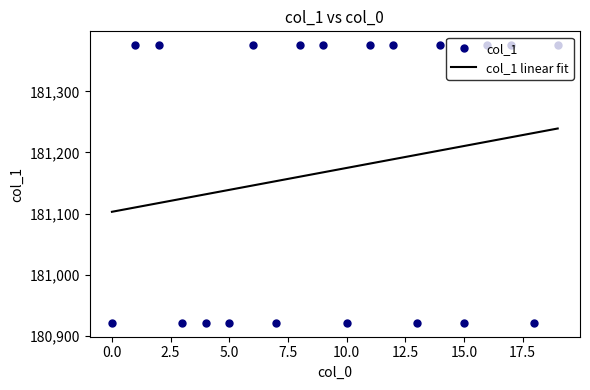

Reading left to right, list all the values displayed in this chart.

col_1: 180921.2	181375.5	181375.5	180921.2	180921.2	180921.2	181375.5	180921.2	181375.5	181375.5	180921.2	181375.5	181375.5	180921.2	181375.5	180921.2	181375.5	181375.5	180921.2	181375.5
col_1 linear fit: 181102.9	181110.1	181117.3	181124.5	181131.6	181138.8	181146.0	181153.2	181160.3	181167.5	181174.7	181181.8	181189.0	181196.2	181203.4	181210.5	181217.7	181224.9	181232.1	181239.2